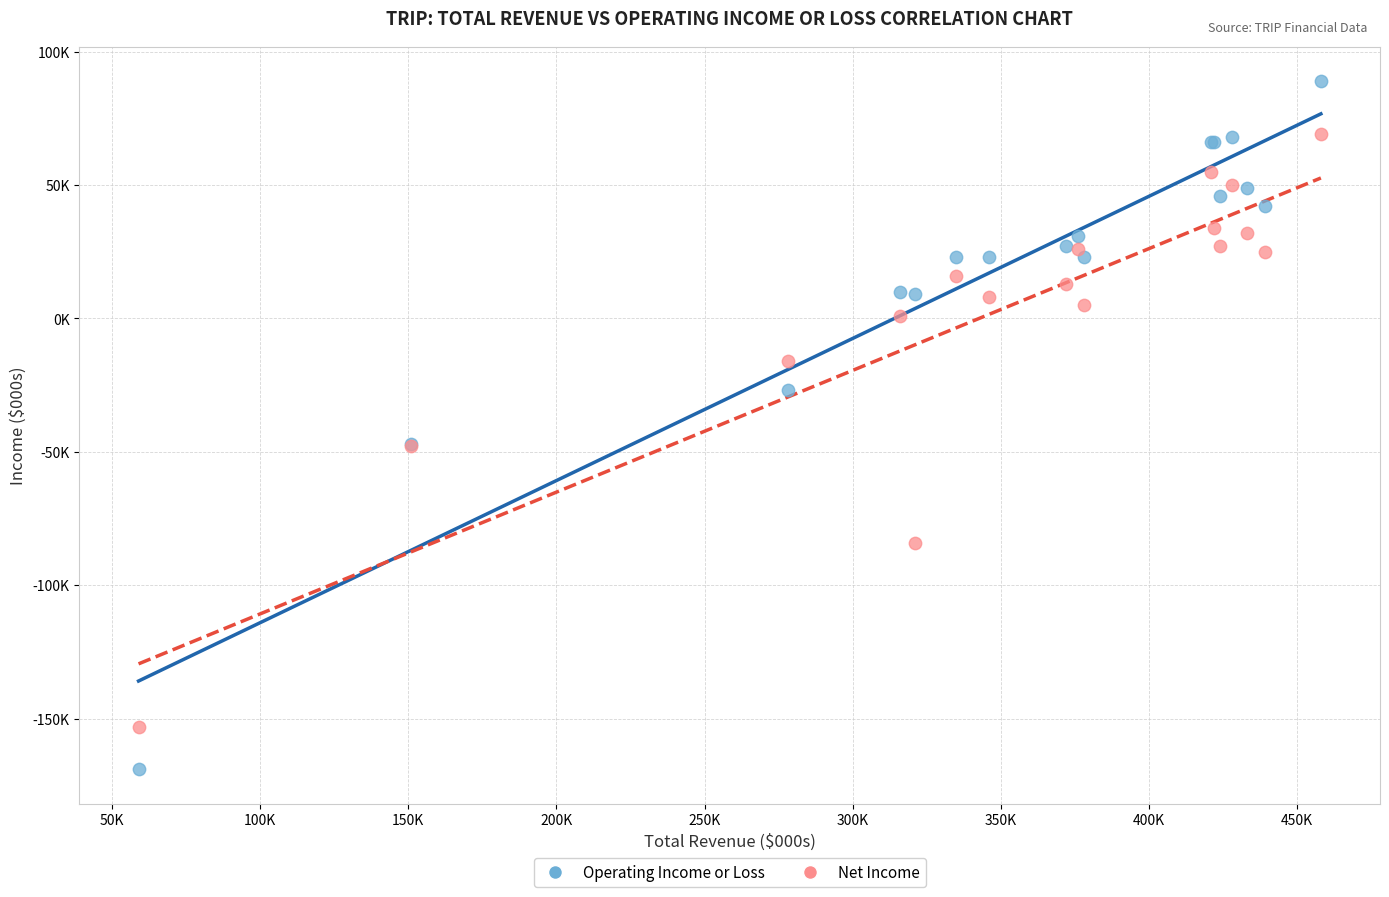

What are all the series names shown in the legend?

Operating Income or Loss, Net Income